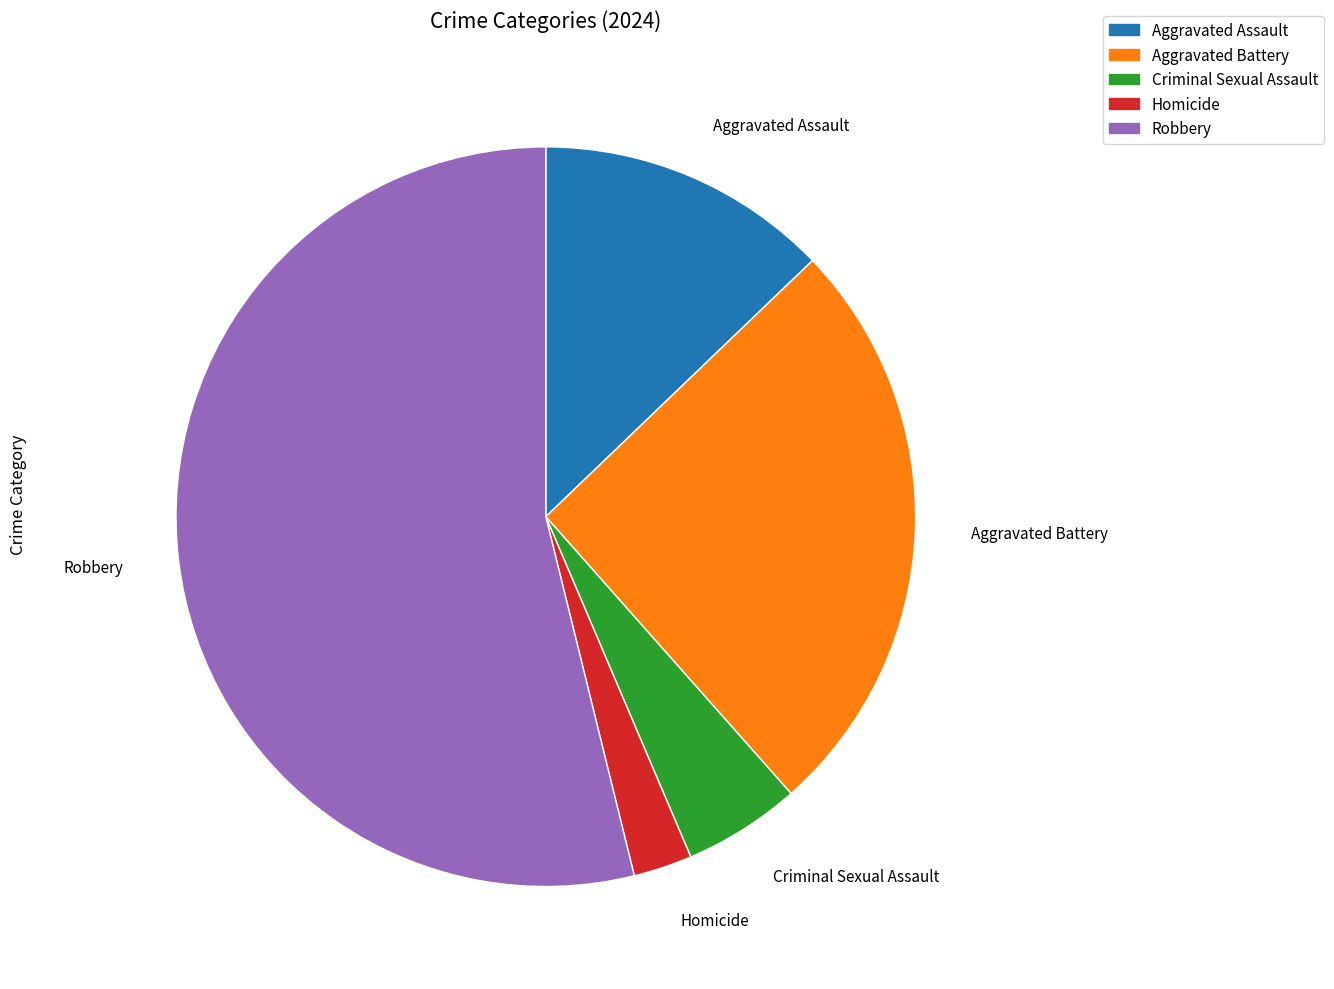

How many slices are in this pie chart?

5